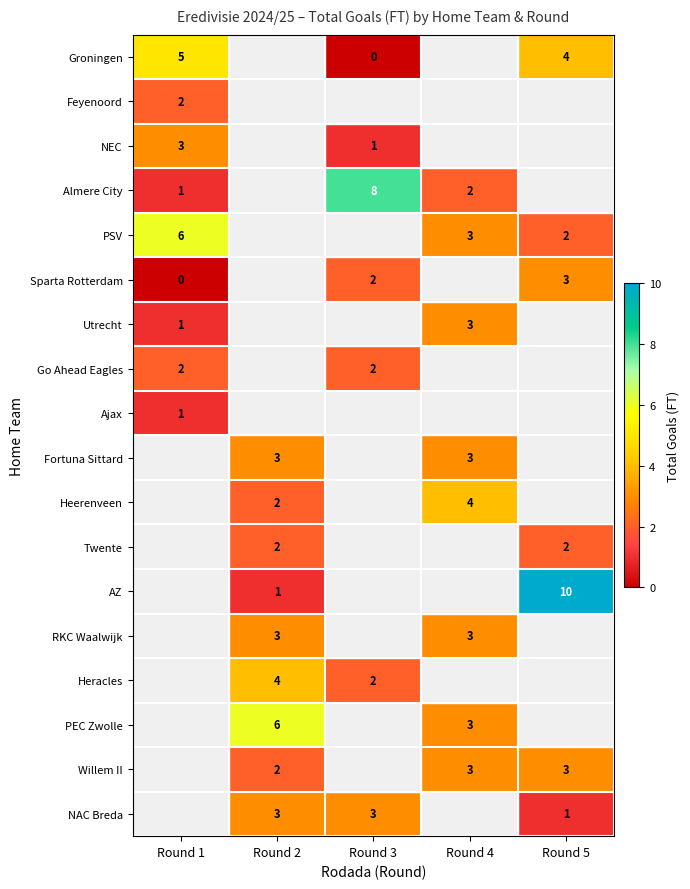

True or false: AZ has a value of 1 at Round 2.

True